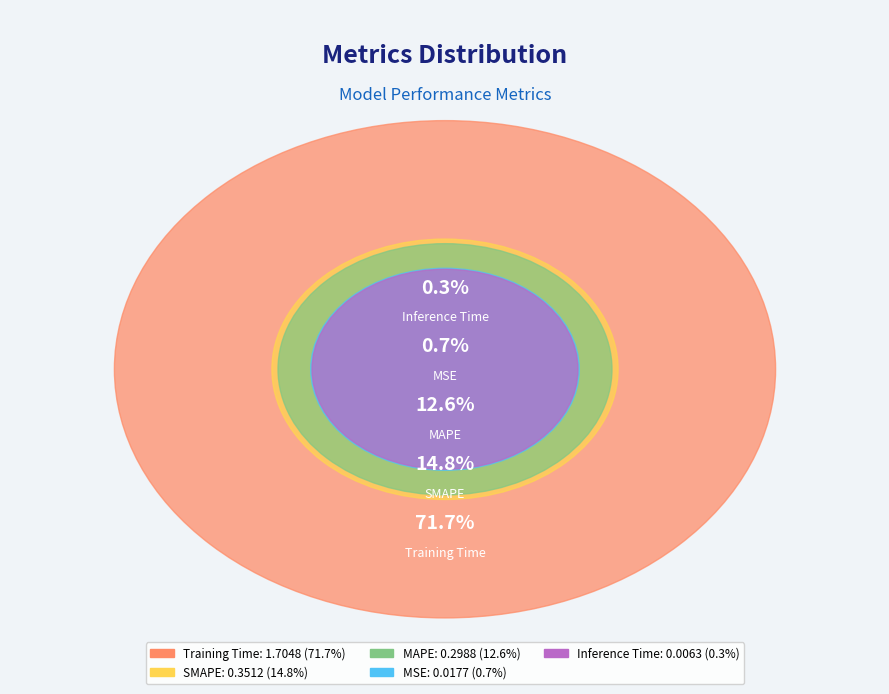

Which slice represents more than half of the pie?

Training Time